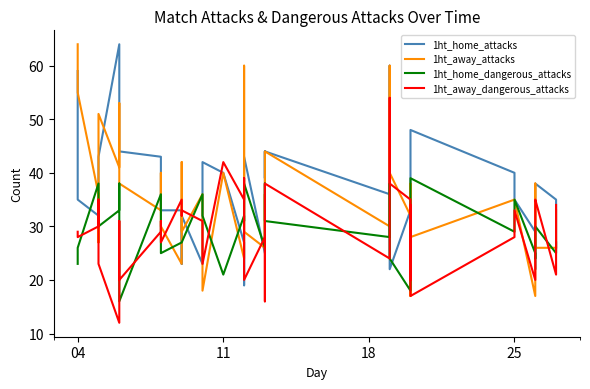

What is the greatest value displayed?

64